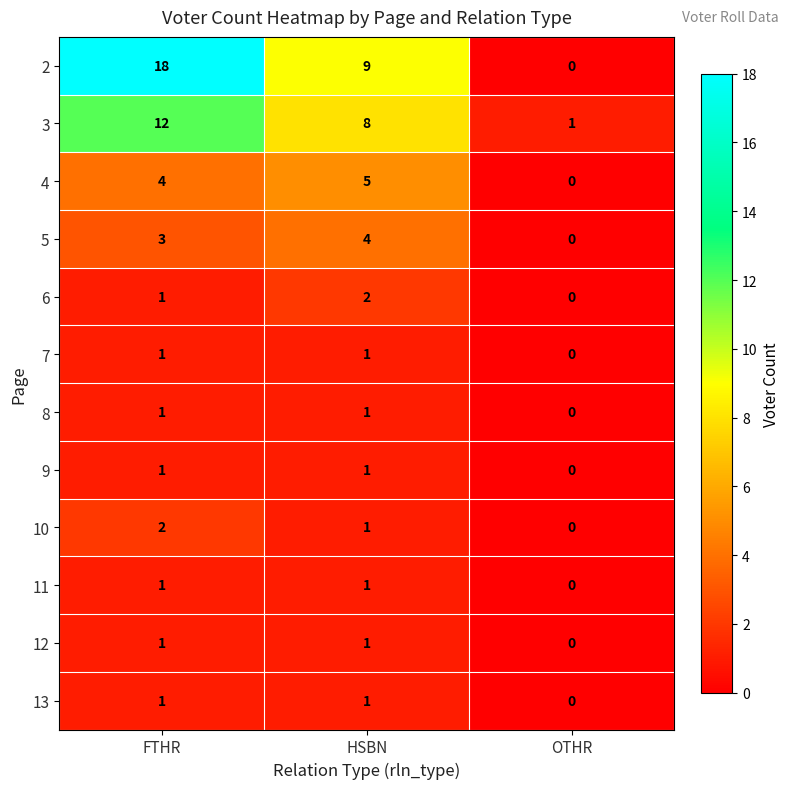

What is the spread (max minus min) of values at OTHR?

1